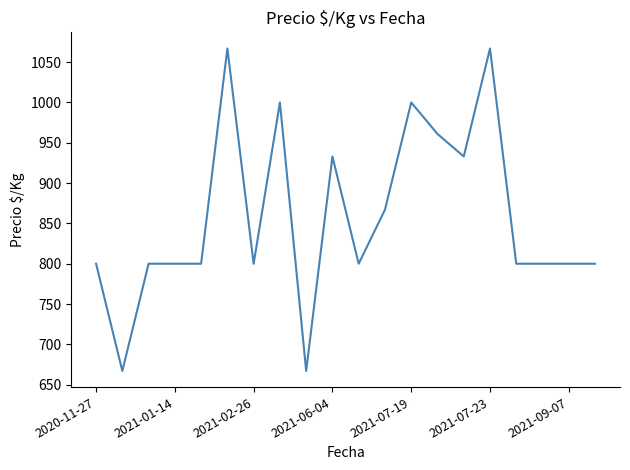

What is the smallest value displayed?

667